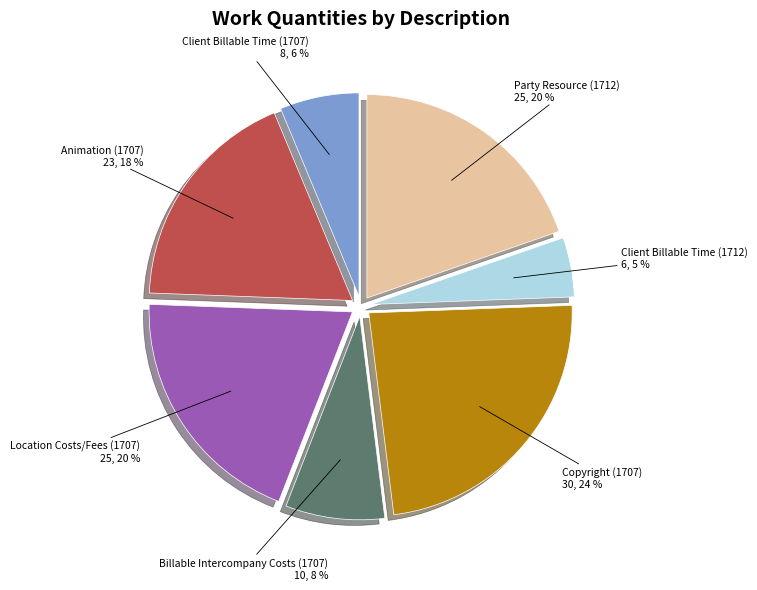

Is Party Resource (1712) the majority of the pie?

No